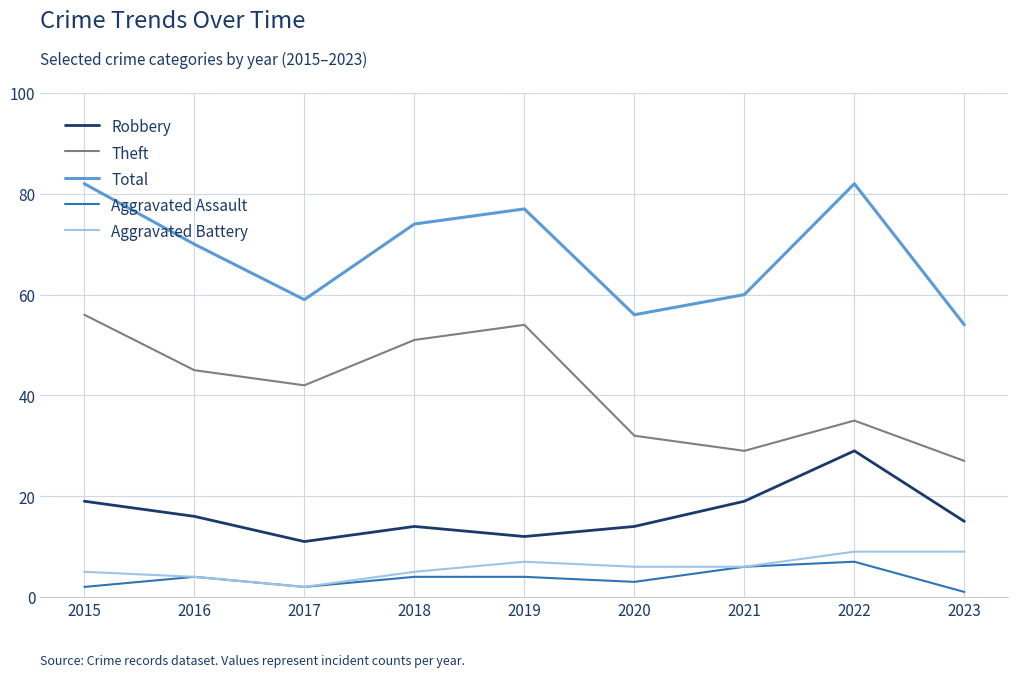

At how many categories does at least one series exceed 53?

9